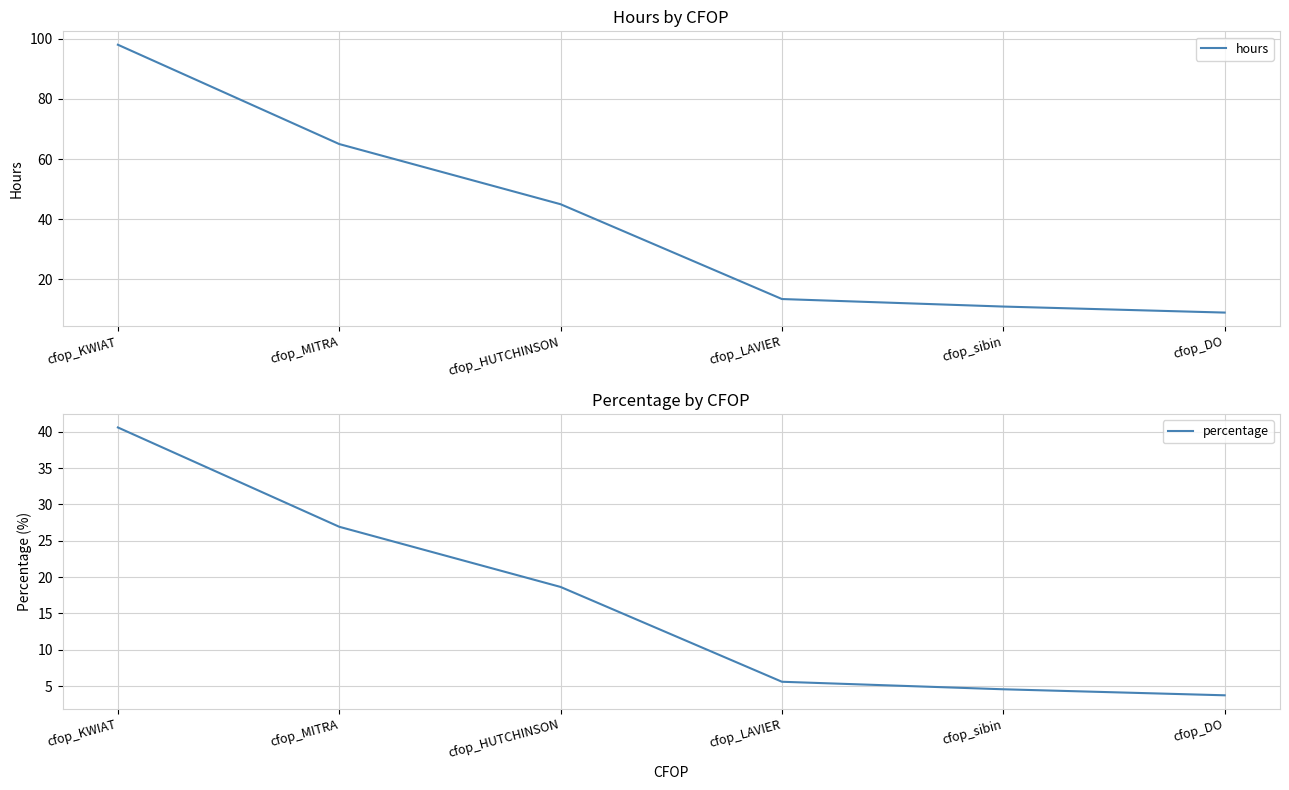

How many values in the percentage series are below 18?

3